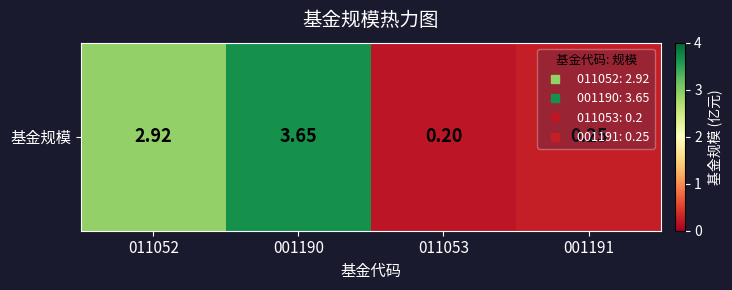

How many series are shown in this chart?

1